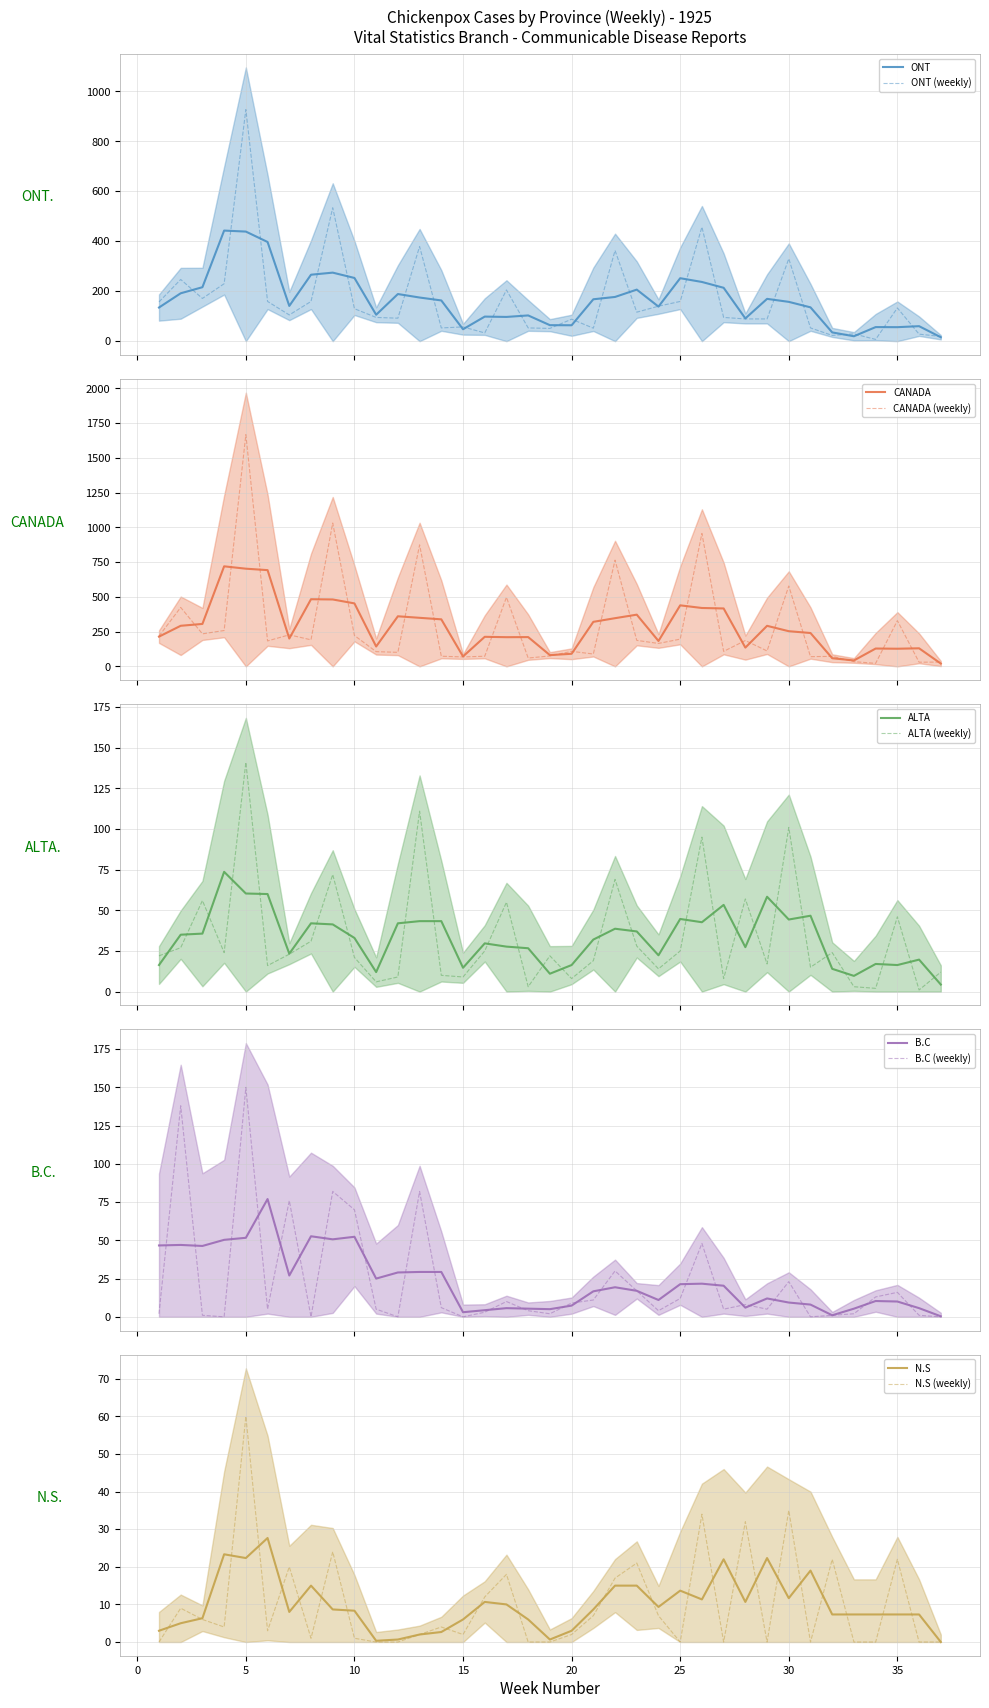

Is it true that B.C equals 13 at 34?

True